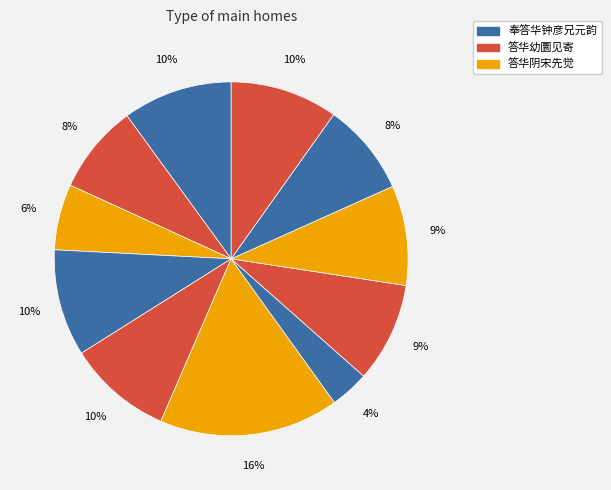

What is the smallest slice in the pie chart?

答华阴宋先觉